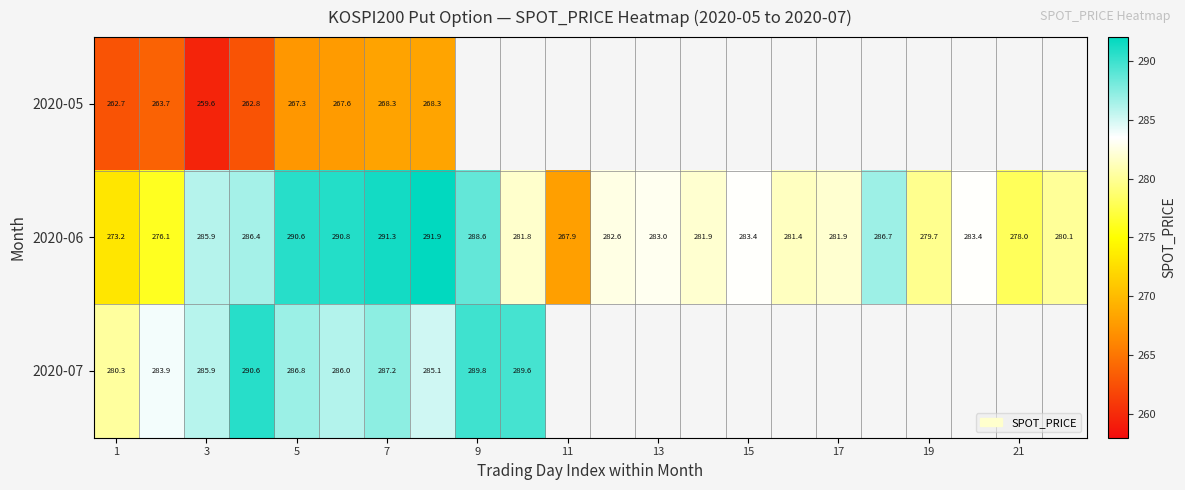

At how many categories does at least one series exceed 277?

21